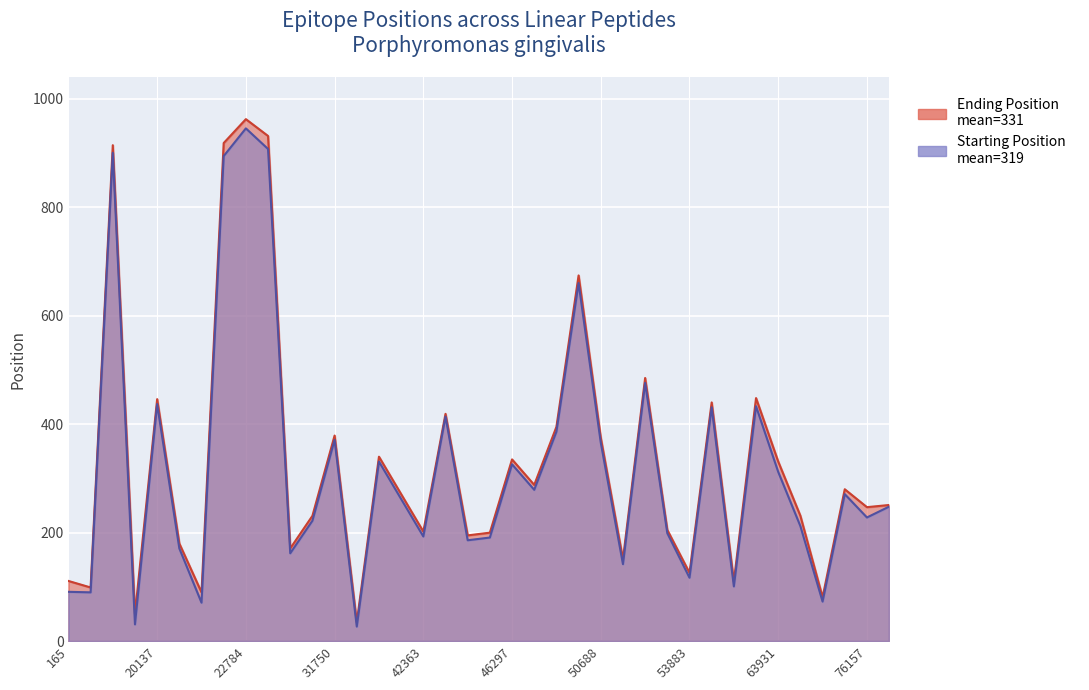

True or false: Starting Position and Ending Position intersect in this chart.

False